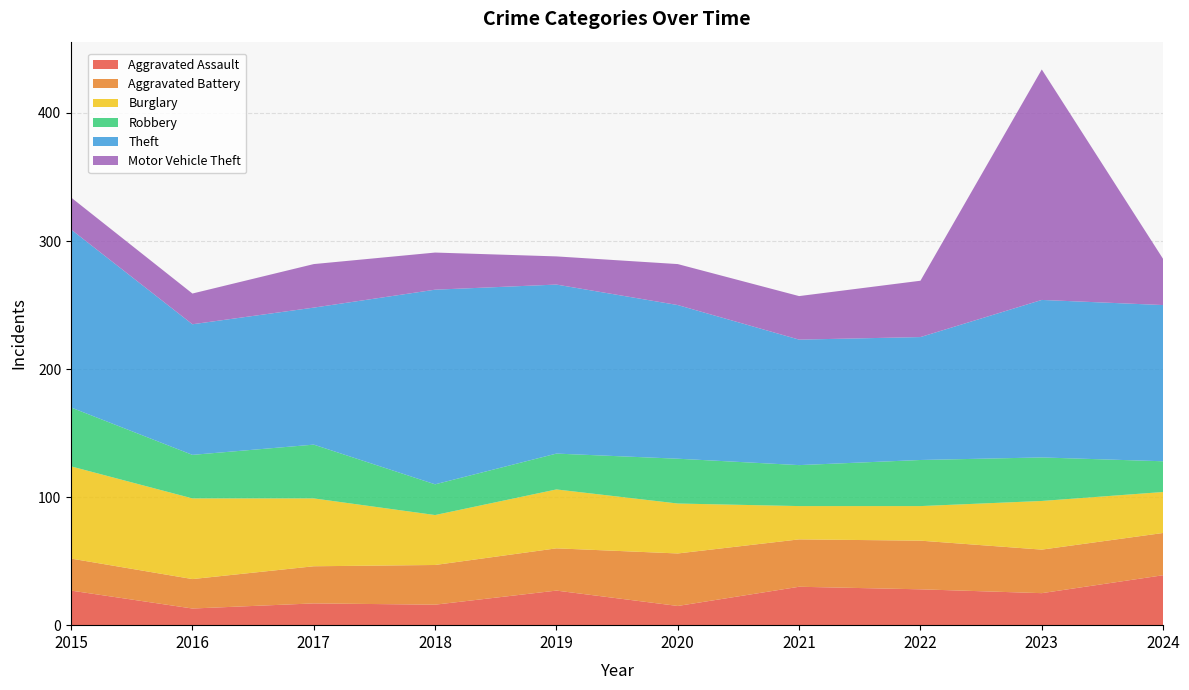

Reading right to left, what are all the values shown in this chart?

Aggravated Assault: 39	25	28	30	15	27	16	17	13	27
Aggravated Battery: 33	34	38	37	41	33	31	29	23	25
Burglary: 32	38	27	26	39	46	39	53	63	72
Robbery: 24	34	36	32	35	28	24	42	34	46
Theft: 122	123	96	98	120	132	152	107	102	139
Motor Vehicle Theft: 36	180	44	34	32	22	29	34	24	25